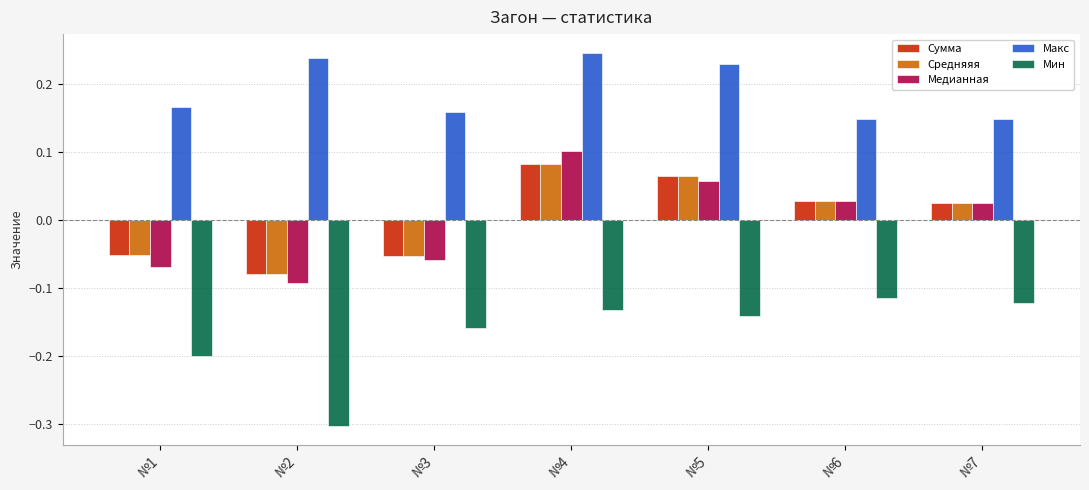

The Макс series shows 0.4 at №2. True or false?

False